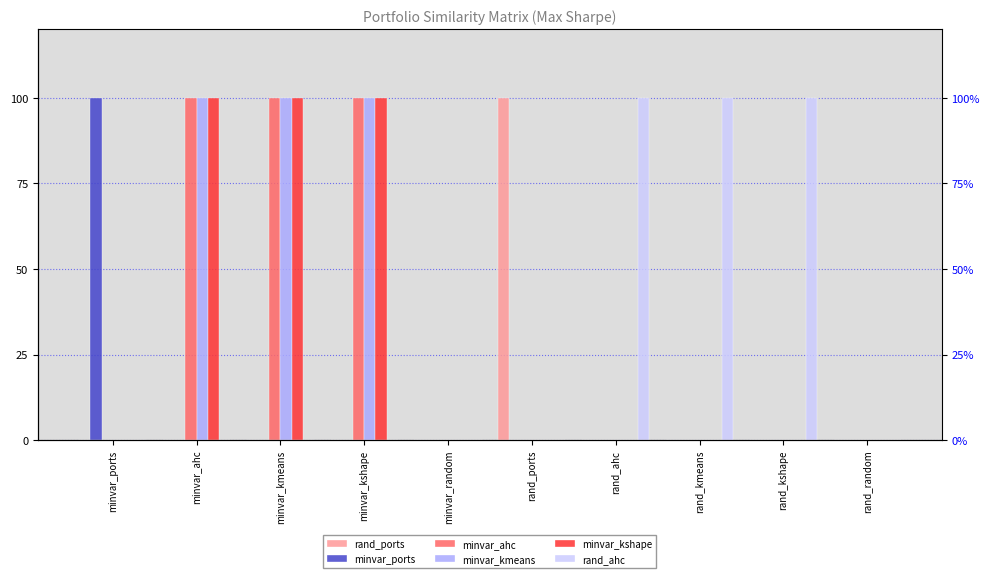

At which category does the chart reach its minimum across all series?

minvar_ports